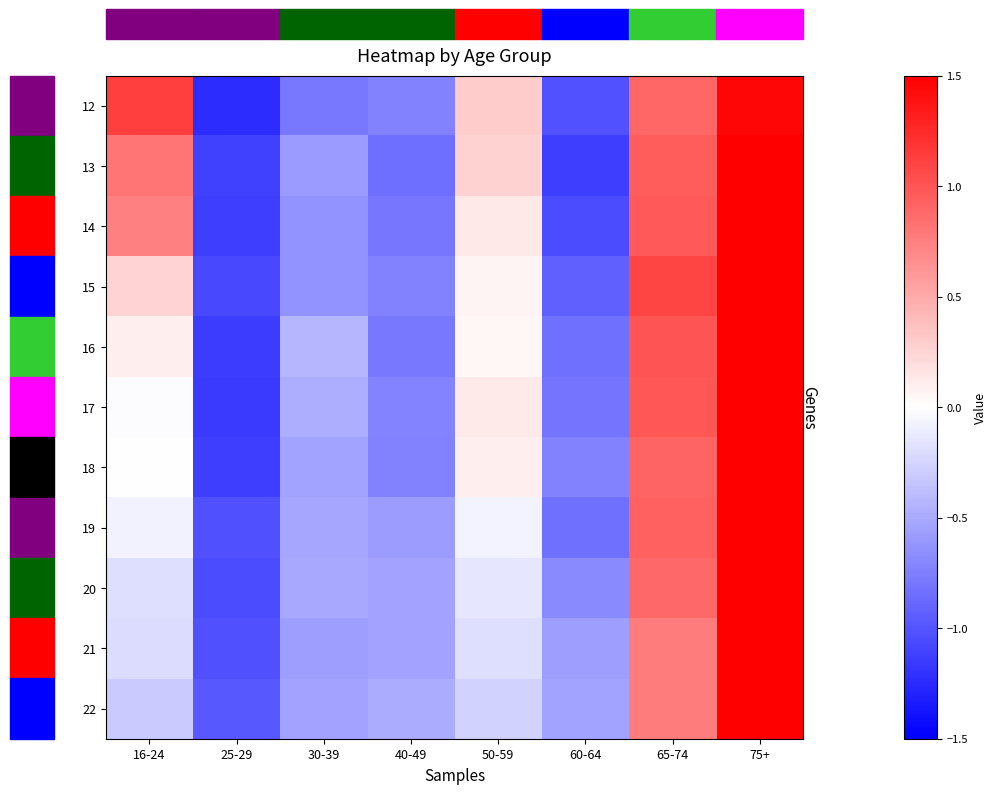

Which label corresponds to the largest value in the chart?

75+